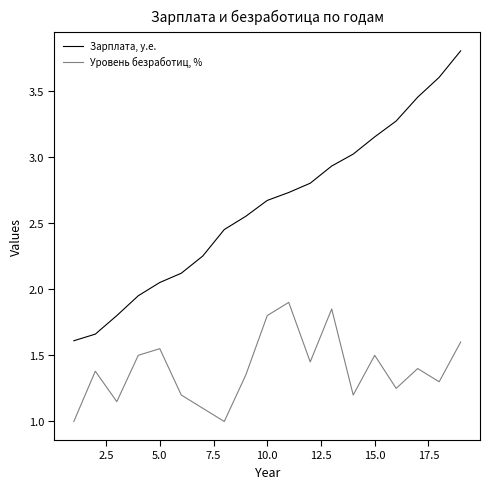

List the series in order of their peak value, lowest first.

Уровень безработиц, %, Зарплата, у.е.